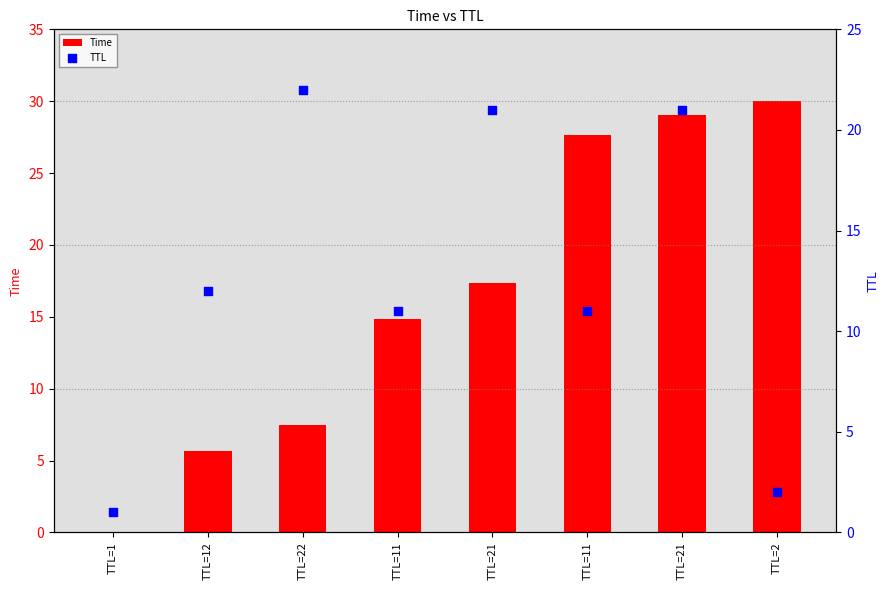

Which series has the largest Y range (max minus min)?

Time